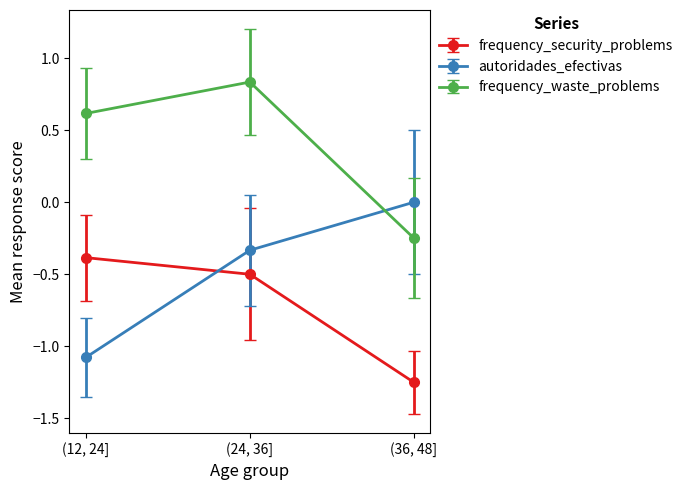

What is the spread (max minus min) of values at (12, 24]?

1.7